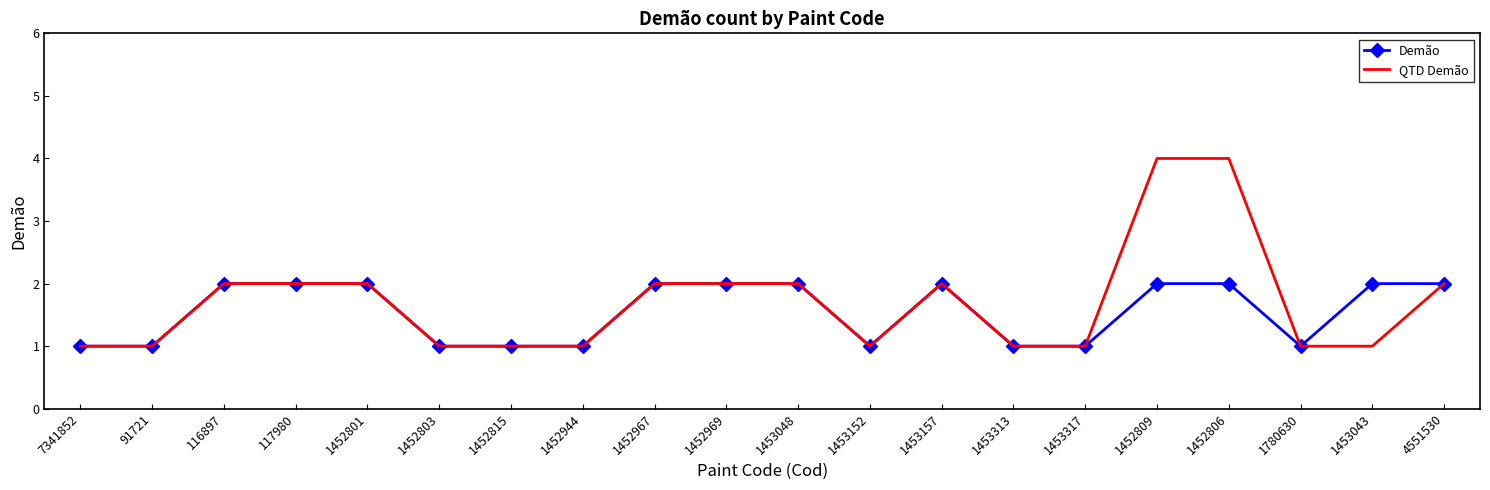

True or false: Demão has a value of 2 at 91721.

False